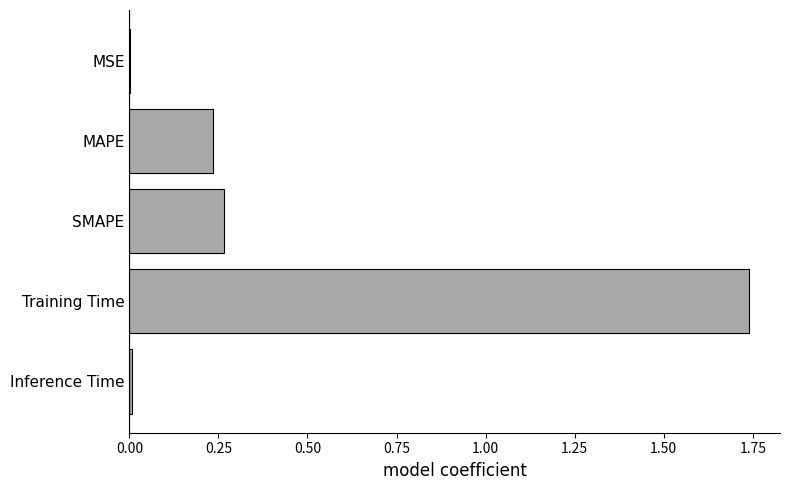

True or false: the data shows 0.0 at Inference Time.

True